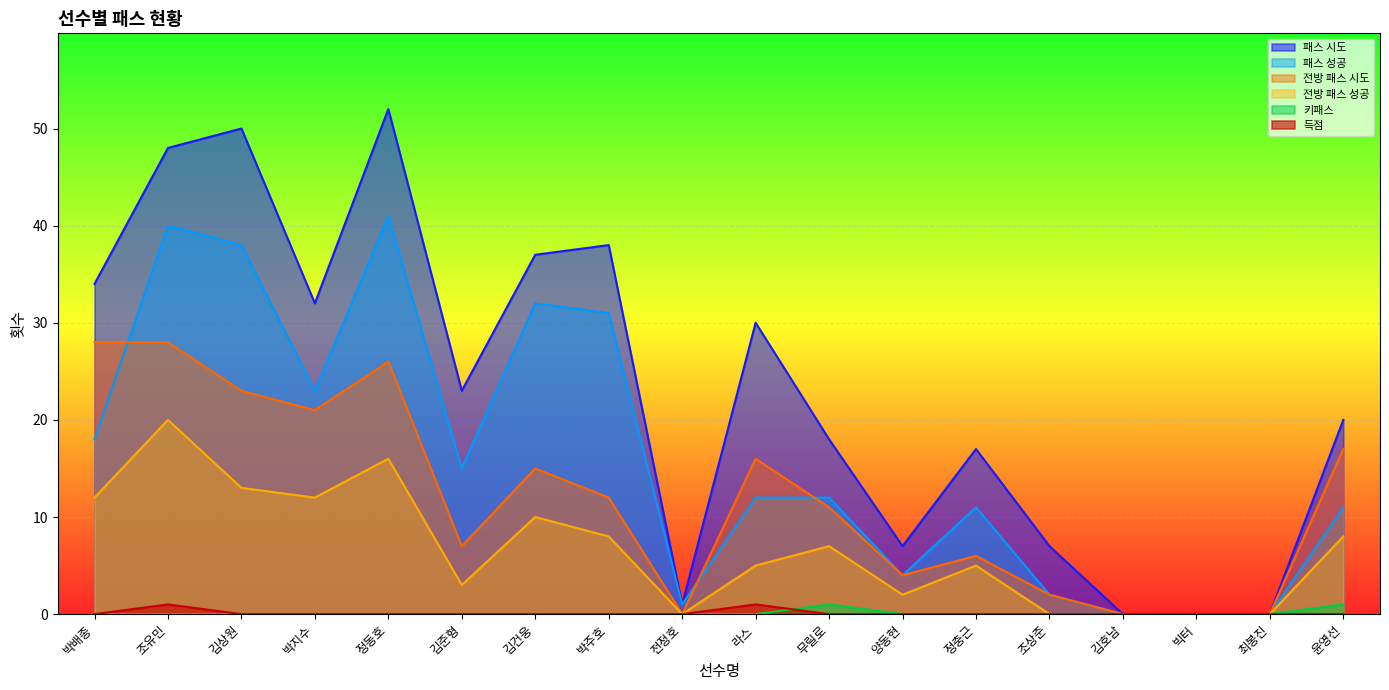

Which series has the widest spread of values?

패스 시도